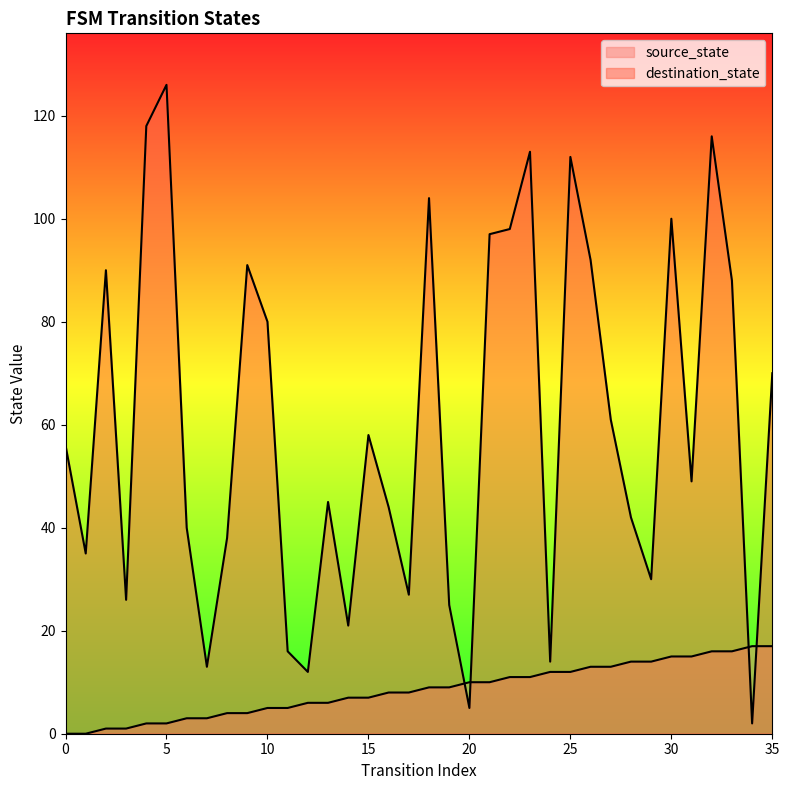

True or false: destination_state has a value of 70 at 35.

True